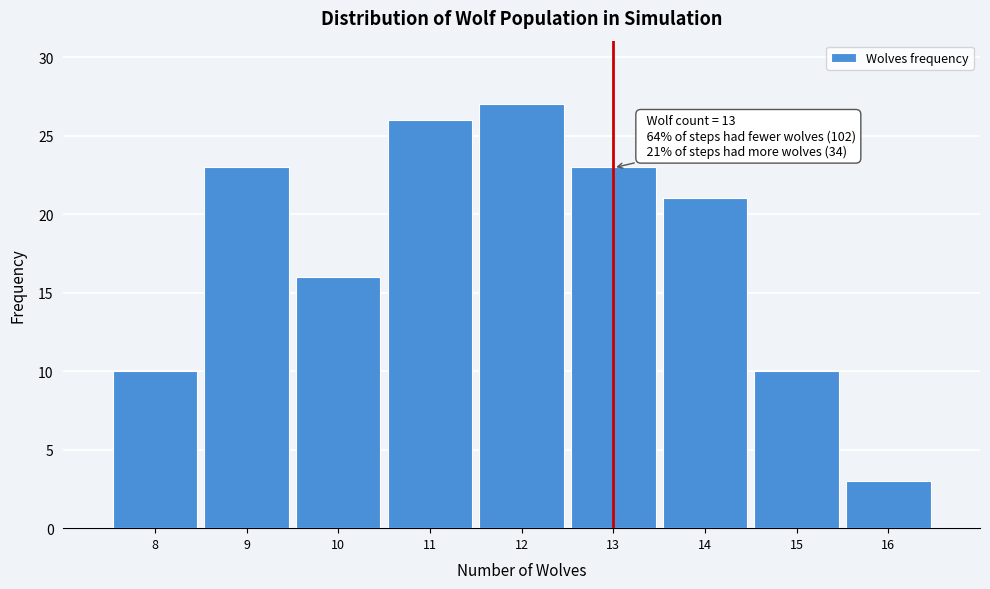

Over which range of the x-axis is the bar tallest?

11.5 to 12.5